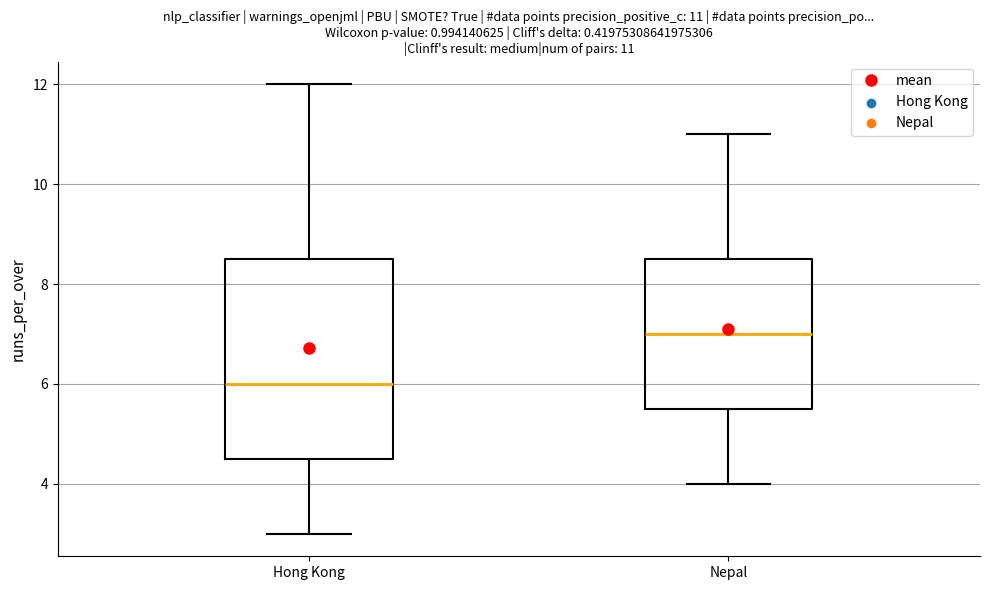

Which box's median line is the lowest?

Hong Kong